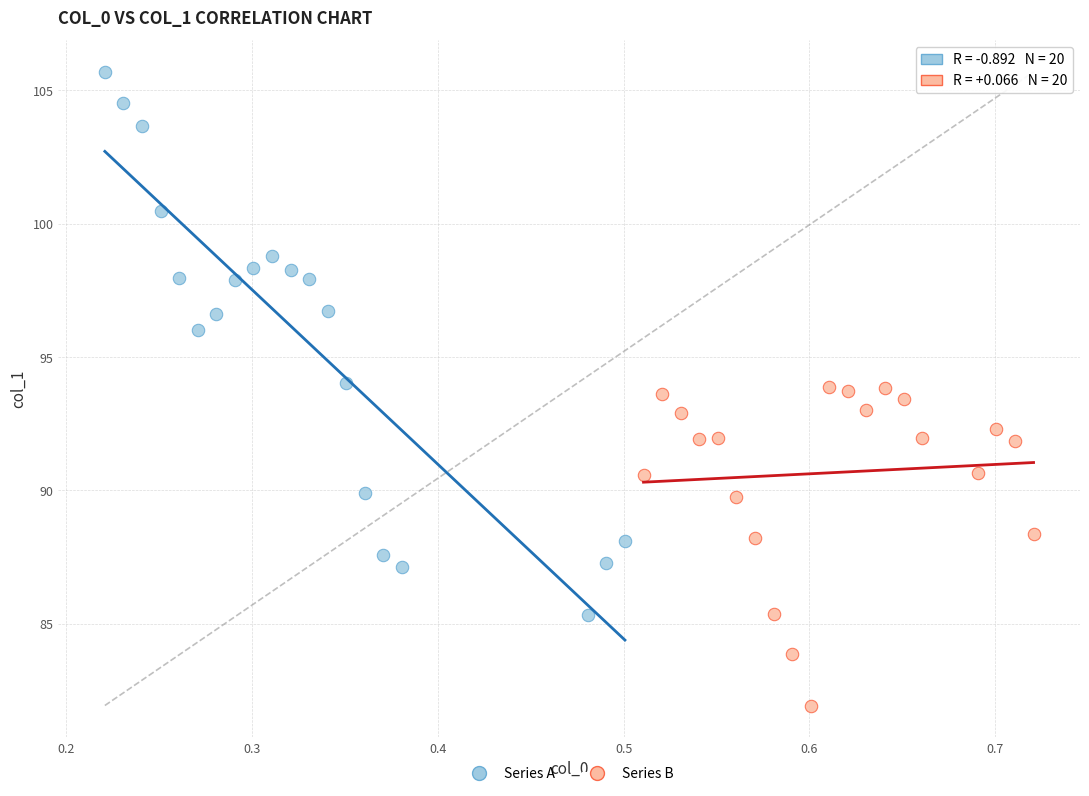

Which series has the largest Y range (max minus min)?

Series A